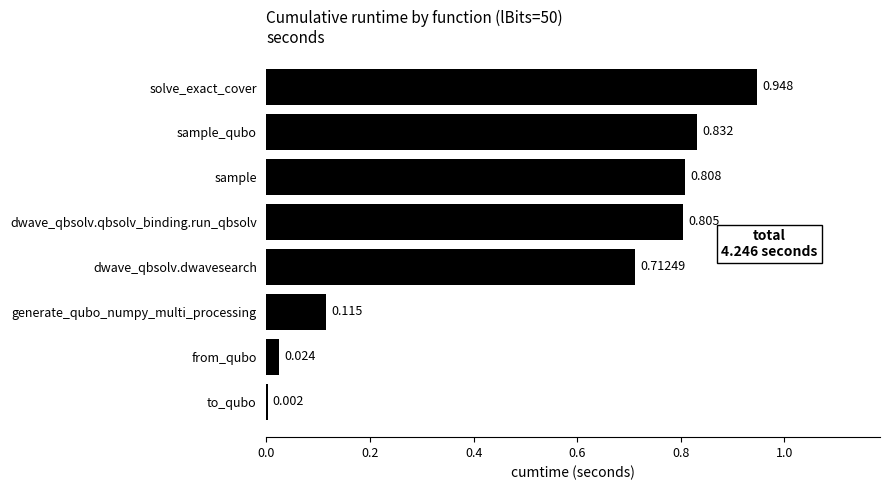

Which has a higher value, dwave_qbsolv.dwavesearch or solve_exact_cover?

solve_exact_cover